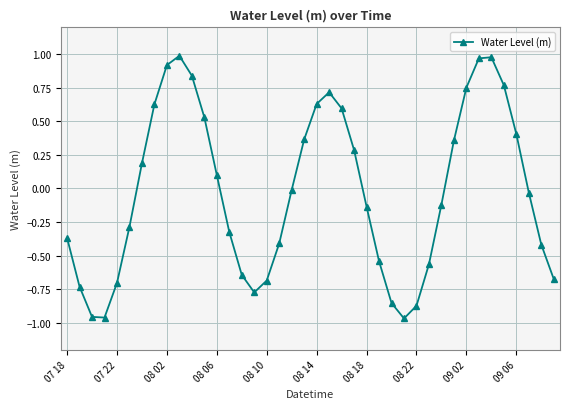

What is the difference between the maximum and minimum values?

2.0